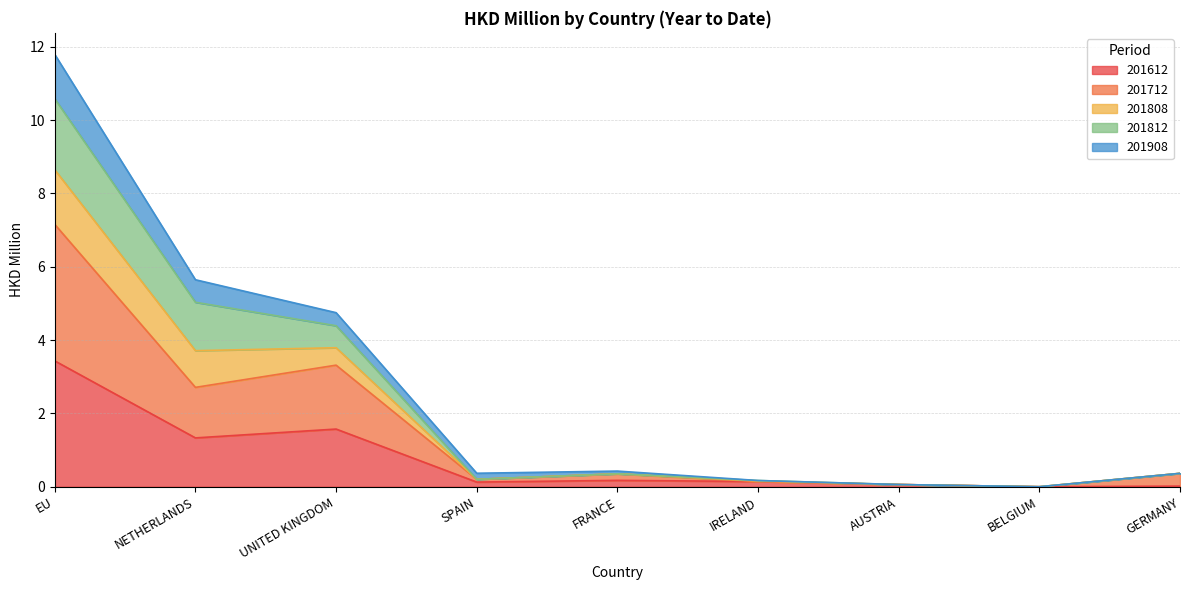

True or false: 201612 and 201712 cross at least once.

False